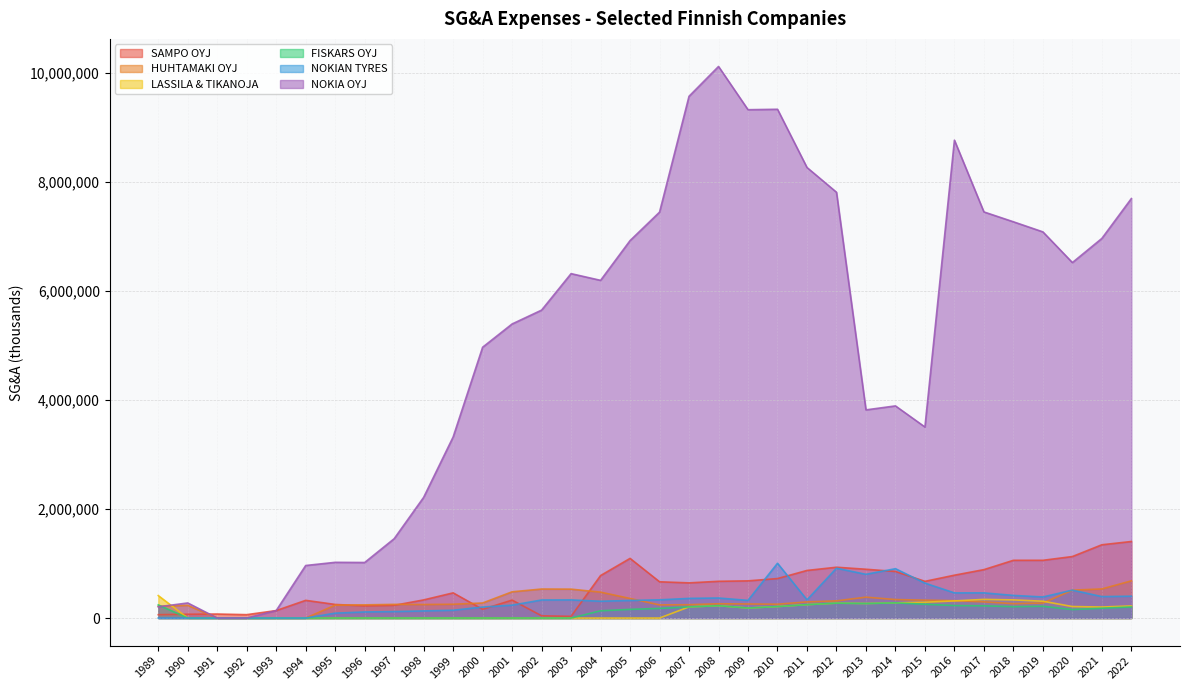

What is the maximum value for NOKIAN TYRES?

1004700